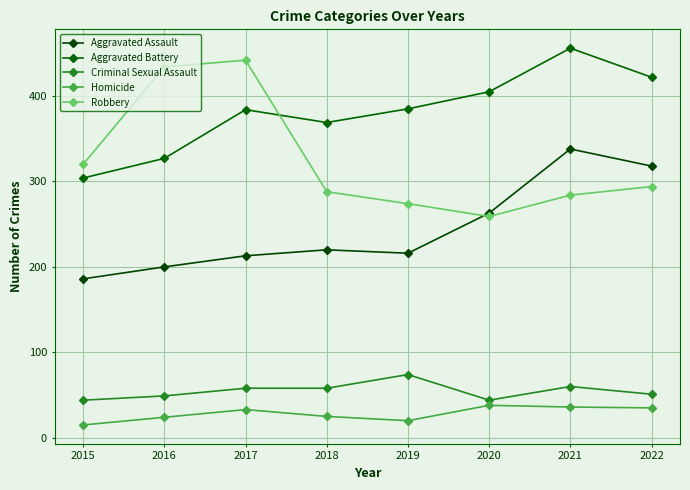

Does the chart have visible grid lines?

Yes